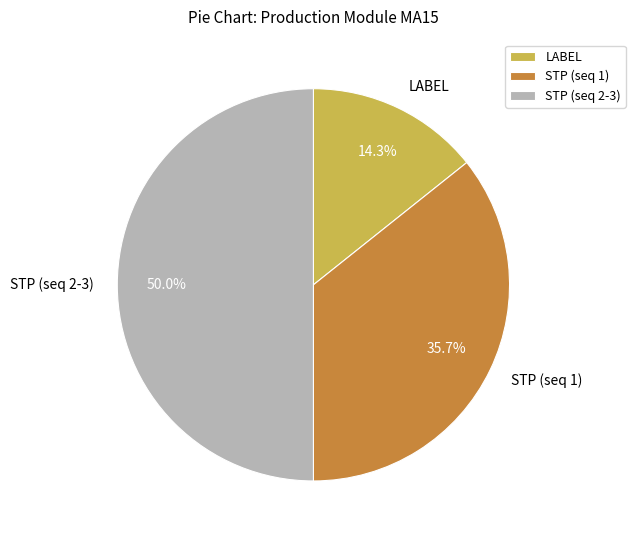

What is the largest slice in the pie chart?

STP (seq 2-3)